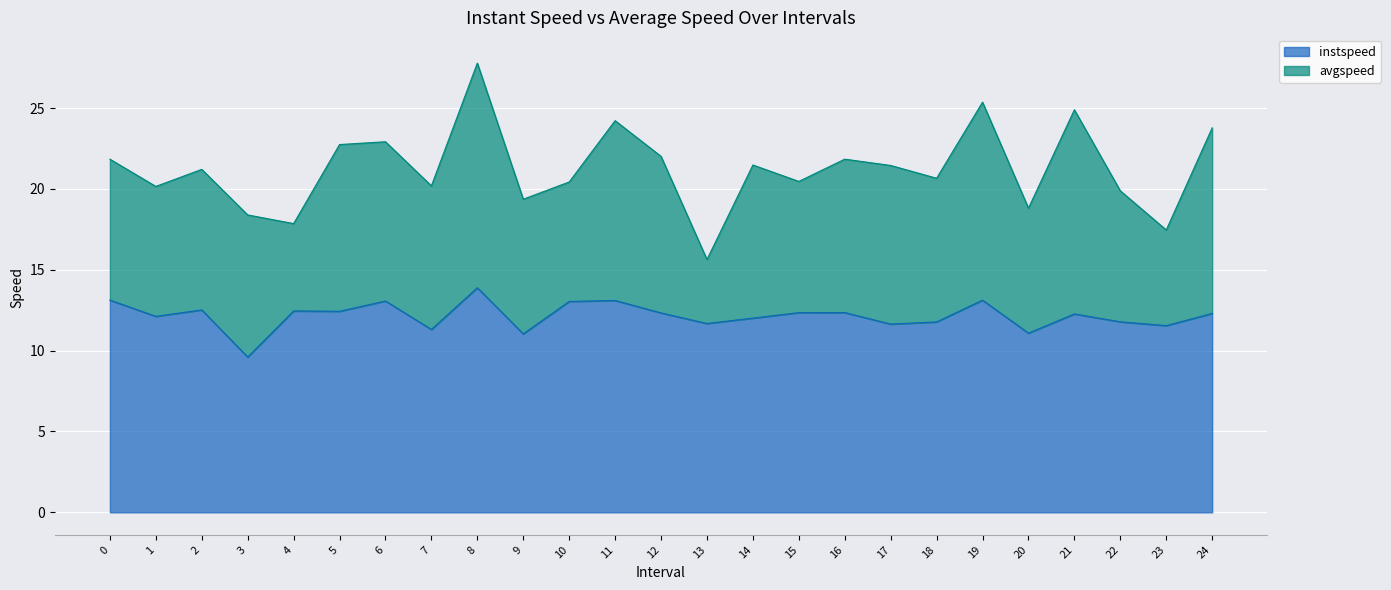

True or false: the data shows 20.1 at 19.

False